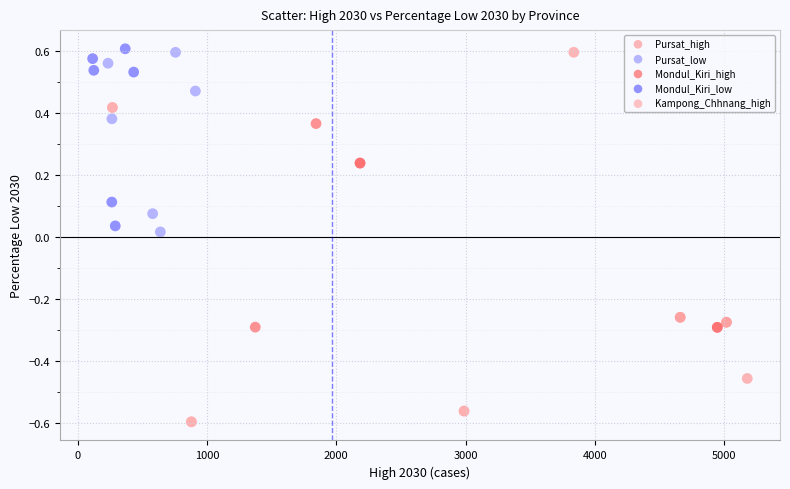

Which series reaches the minimum Y coordinate?

Kampong_Chhnang_high